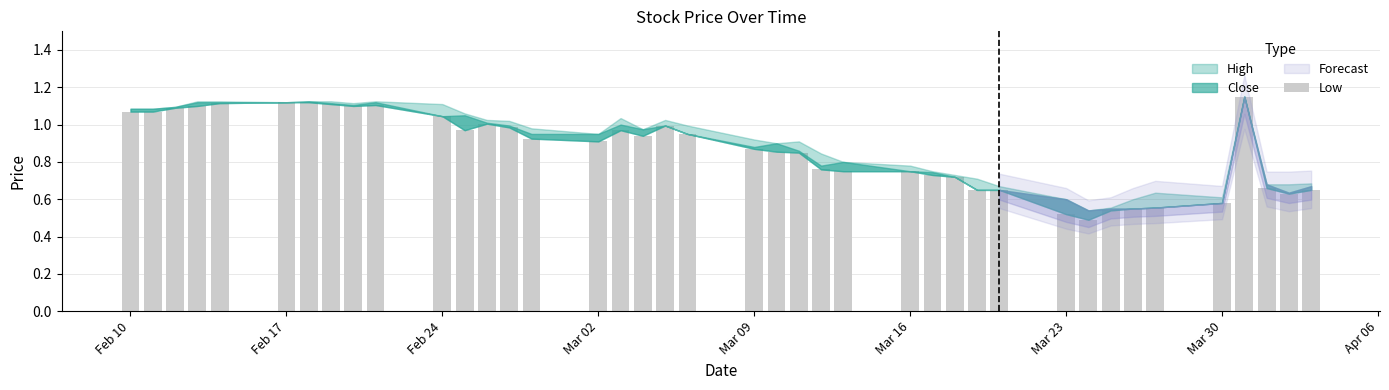

How many bars are there in total?

40